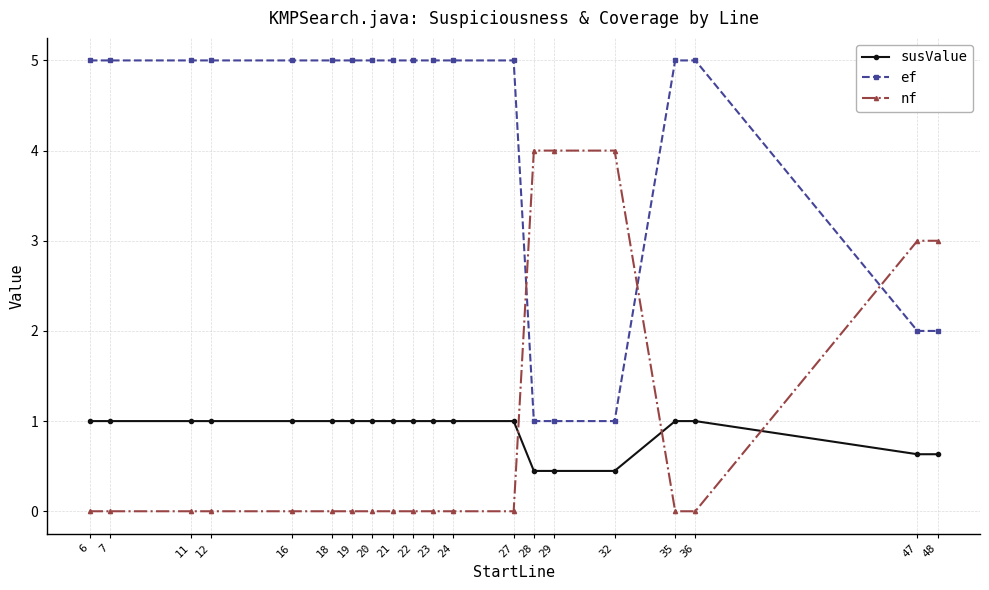

What is the minimum value for susValue?

0.4